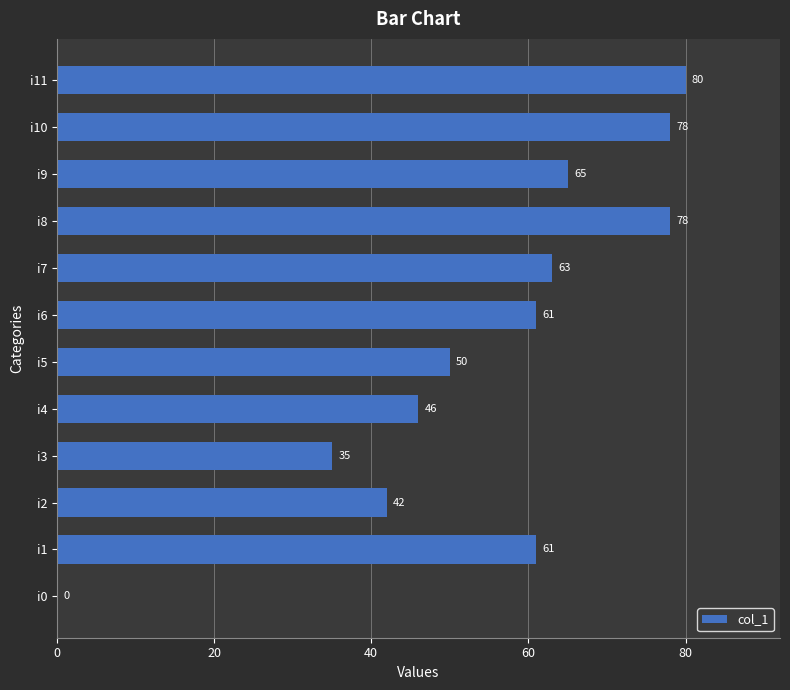

Which has a higher value, i7 or i6?

i7